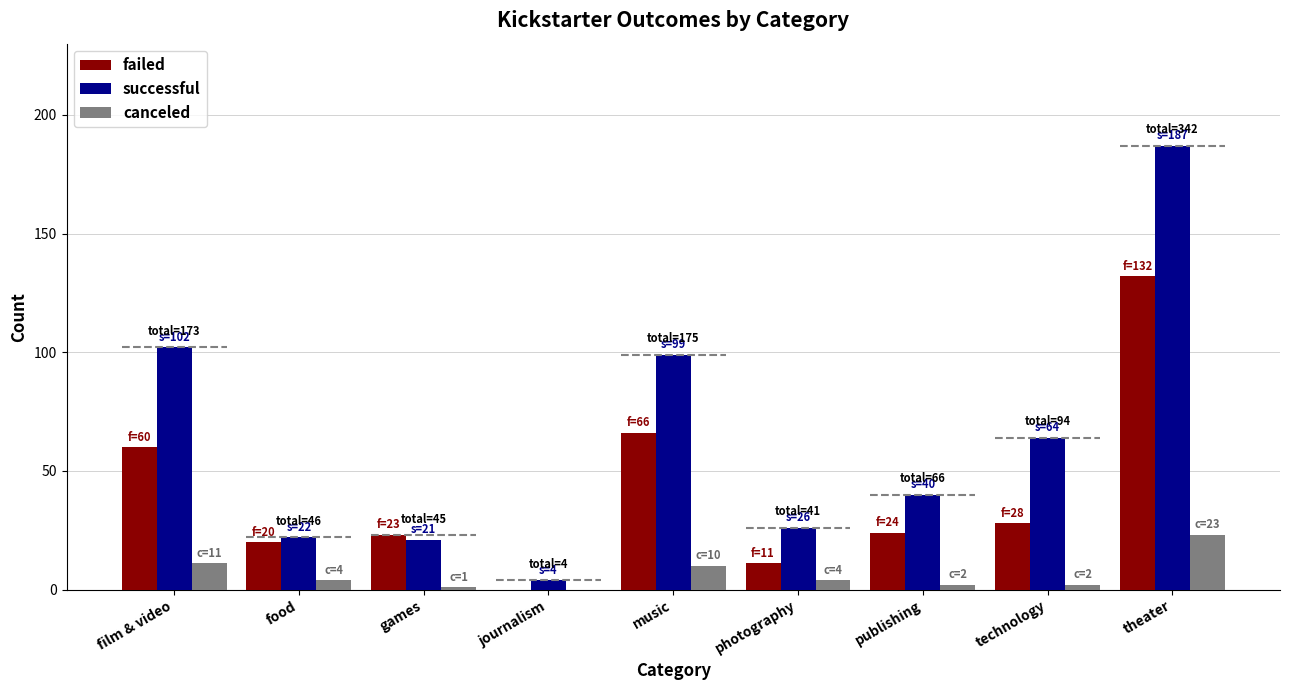

Which category has the highest value across all series?

theater